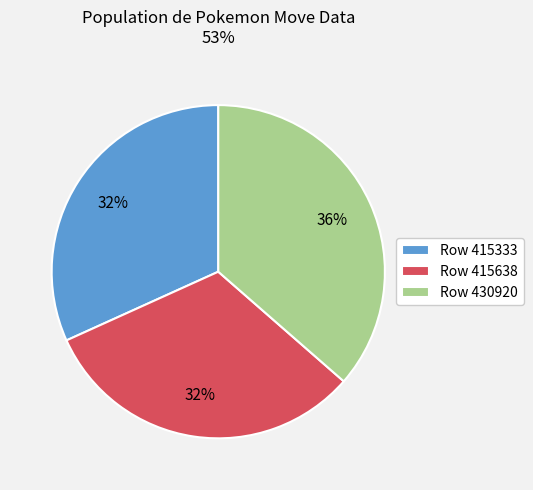

To the nearest percent, what percentage of the pie is Row 415333?

32%